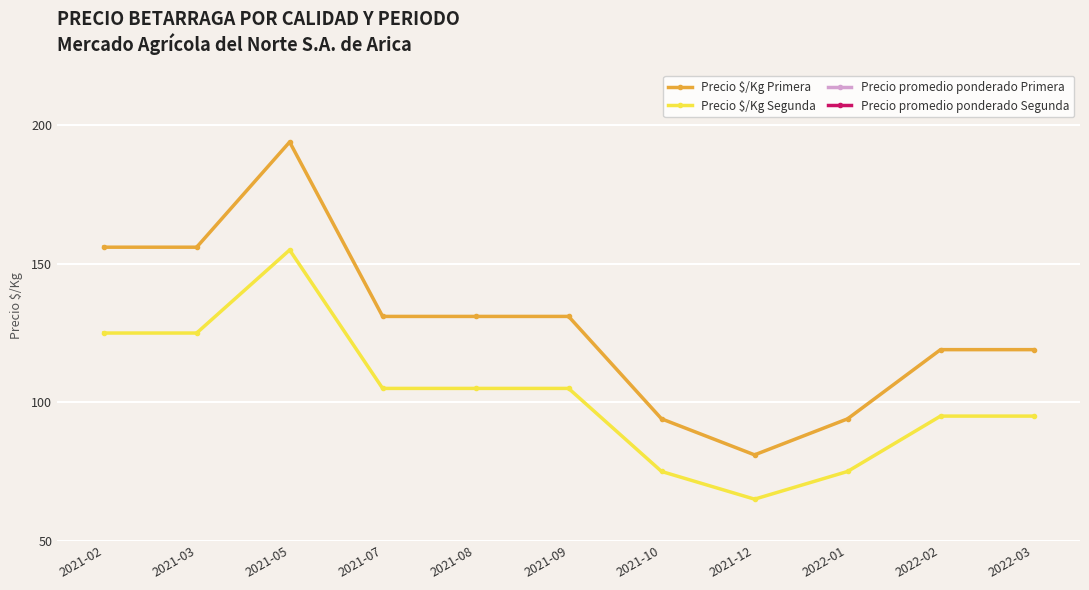

Which category has the highest value in the Precio $/Kg Segunda series?

2021-05